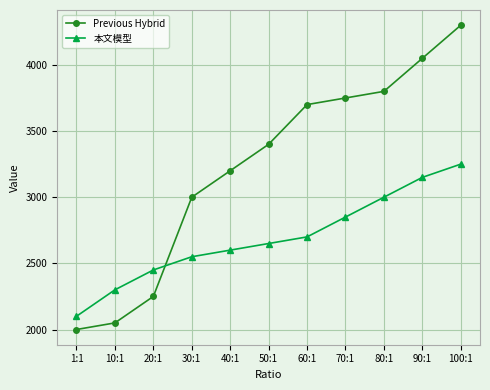

What position from the left is 20:1?

3